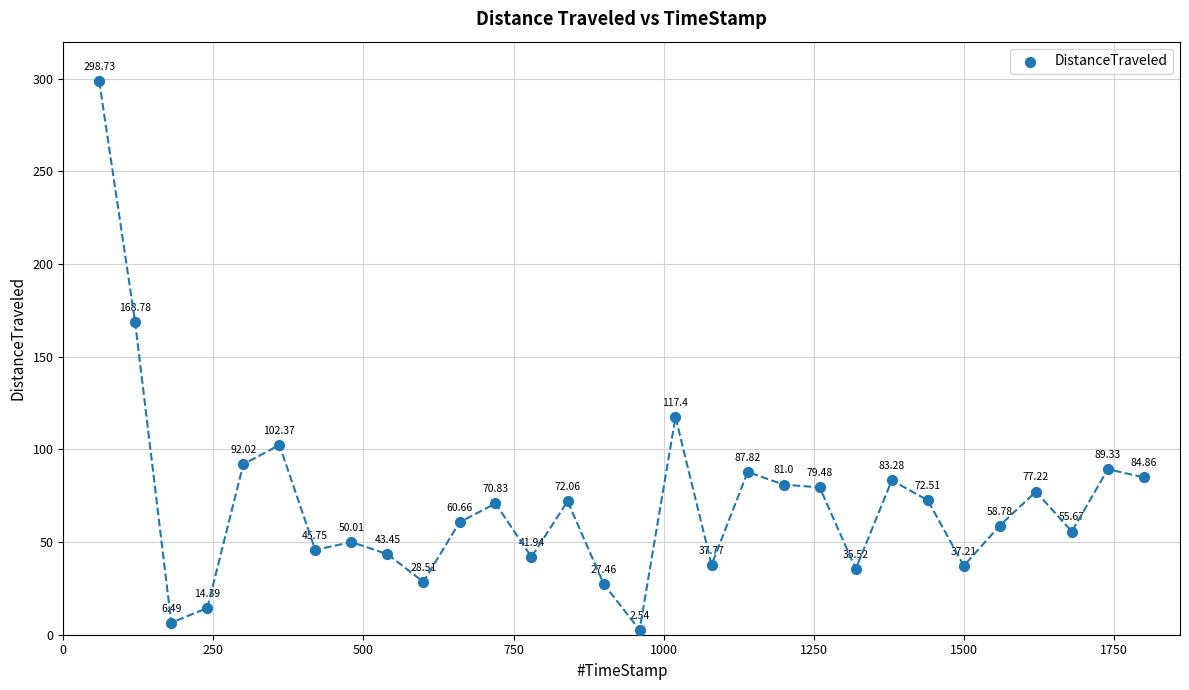

What is the range of Y values (max minus min)?

296.2